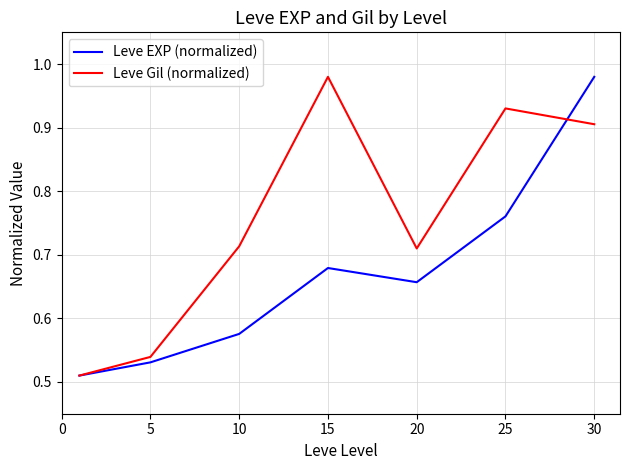

Which series has the largest total across all categories?

Leve Gil (normalized)